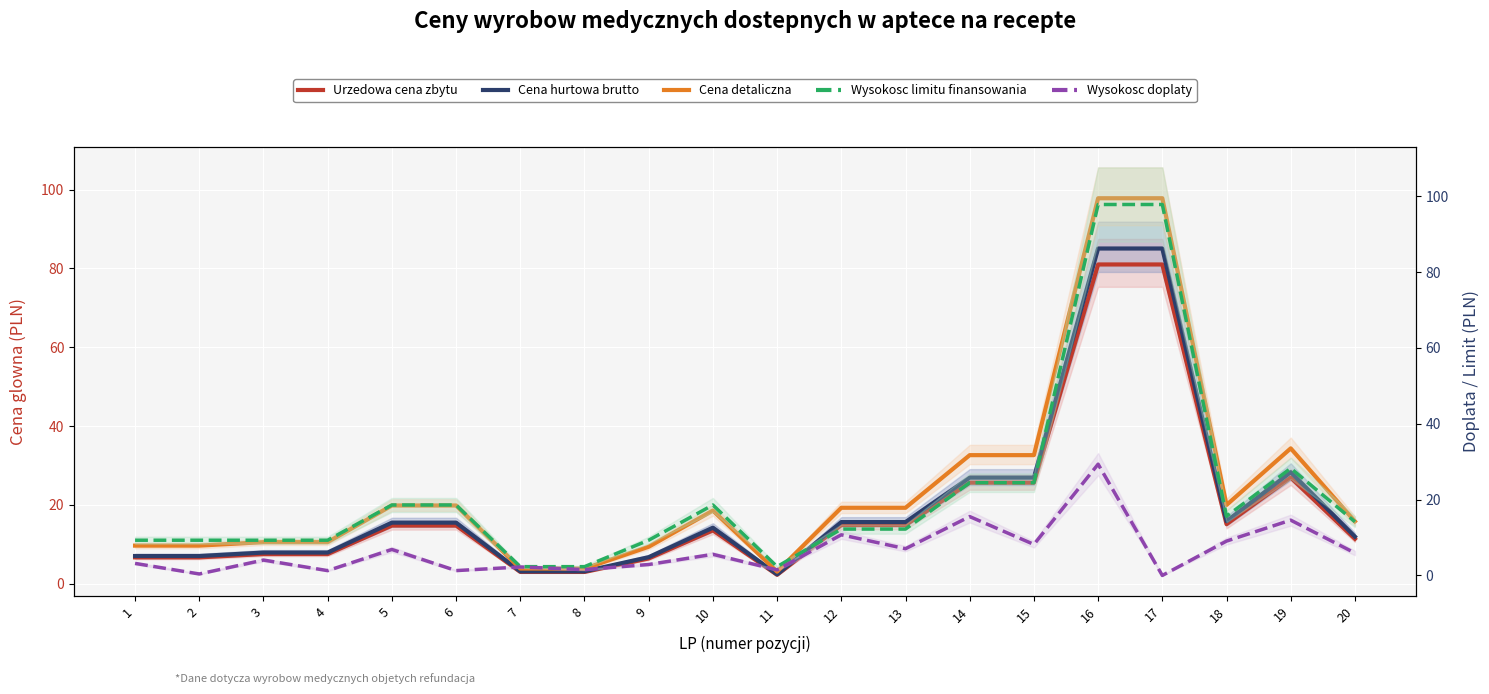

What are all the series names shown in the legend?

Urzedowa cena zbytu, Cena hurtowa brutto, Cena detaliczna, Wysokosc limitu finansowania, Wysokosc doplaty